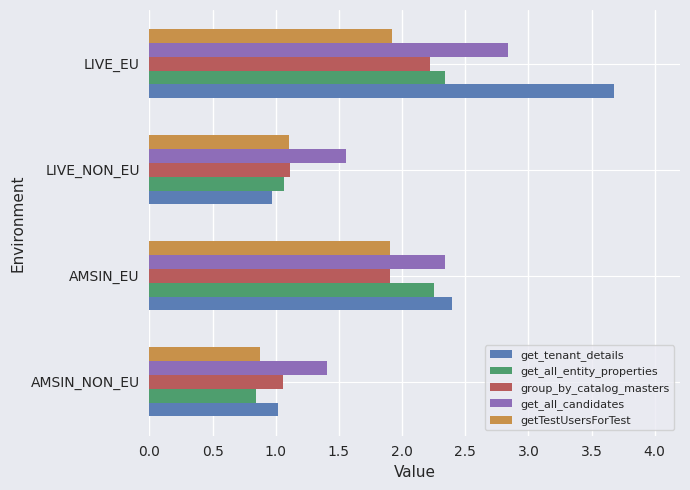

At which category is the sum across all series the highest?

LIVE_EU